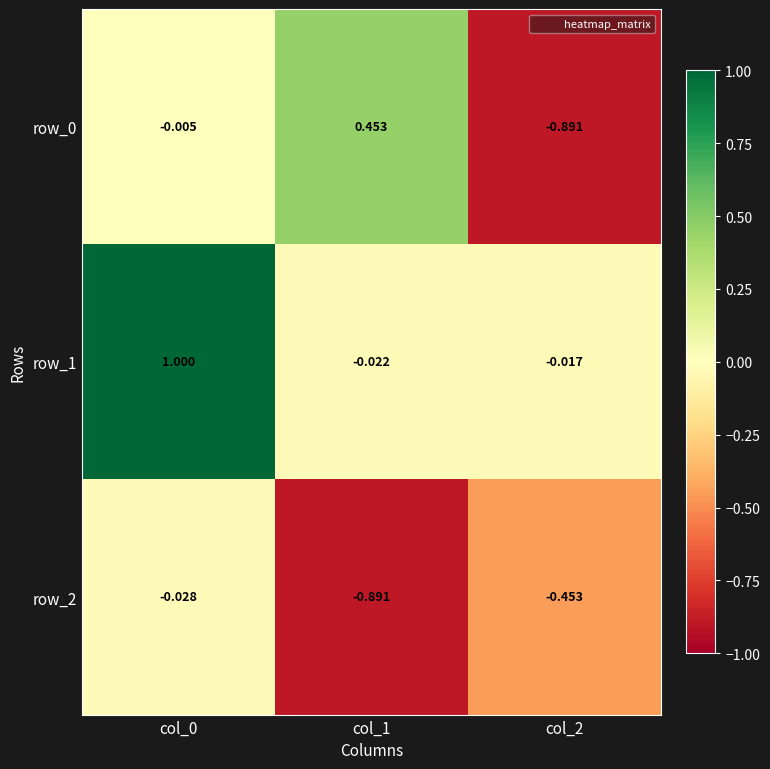

Is the value of row_2 at col_2 greater than the value of row_1 at col_1?

No